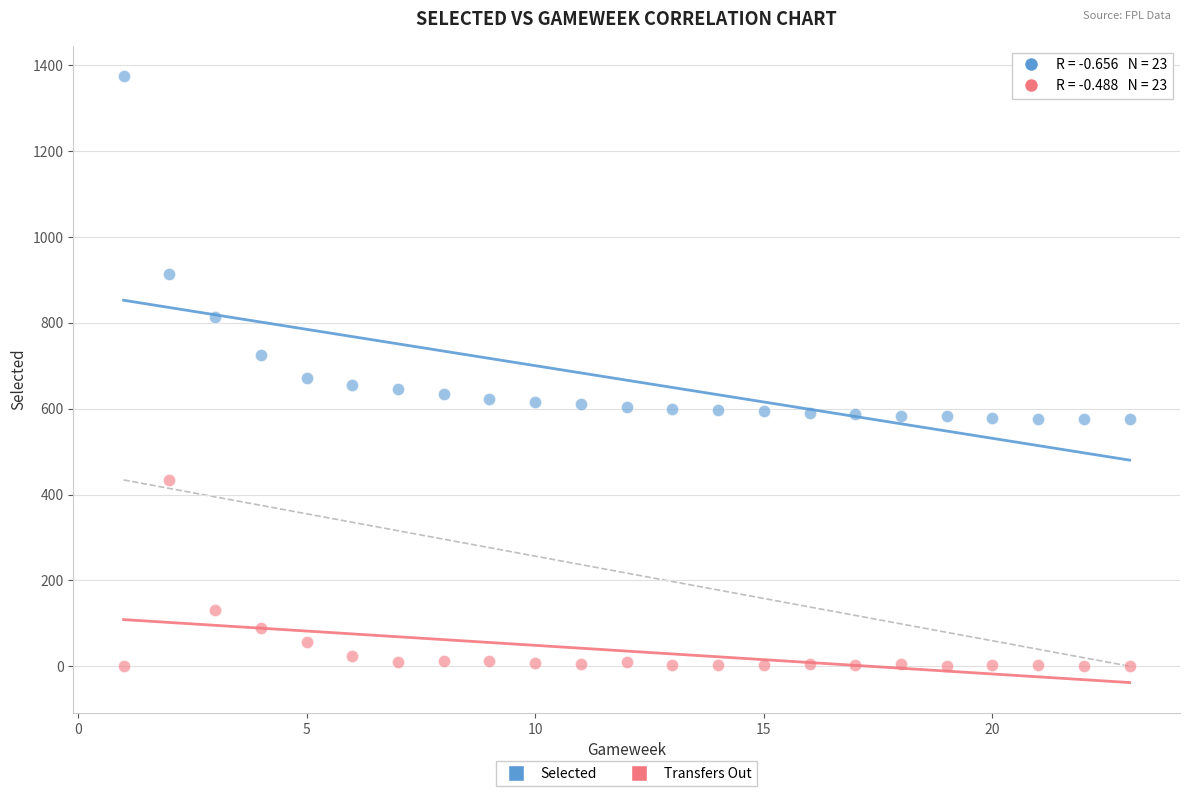

What are all the series names shown in the legend?

Selected, Transfers Out